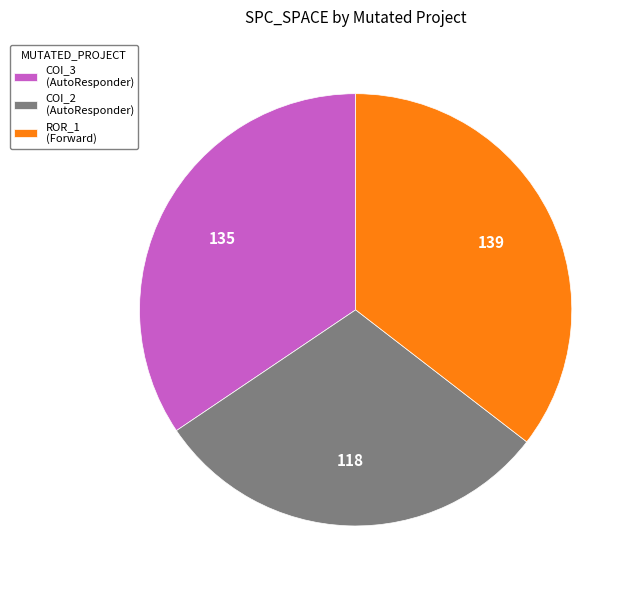

Which category has the smallest portion of the pie?

COI_2 (AutoResponder)